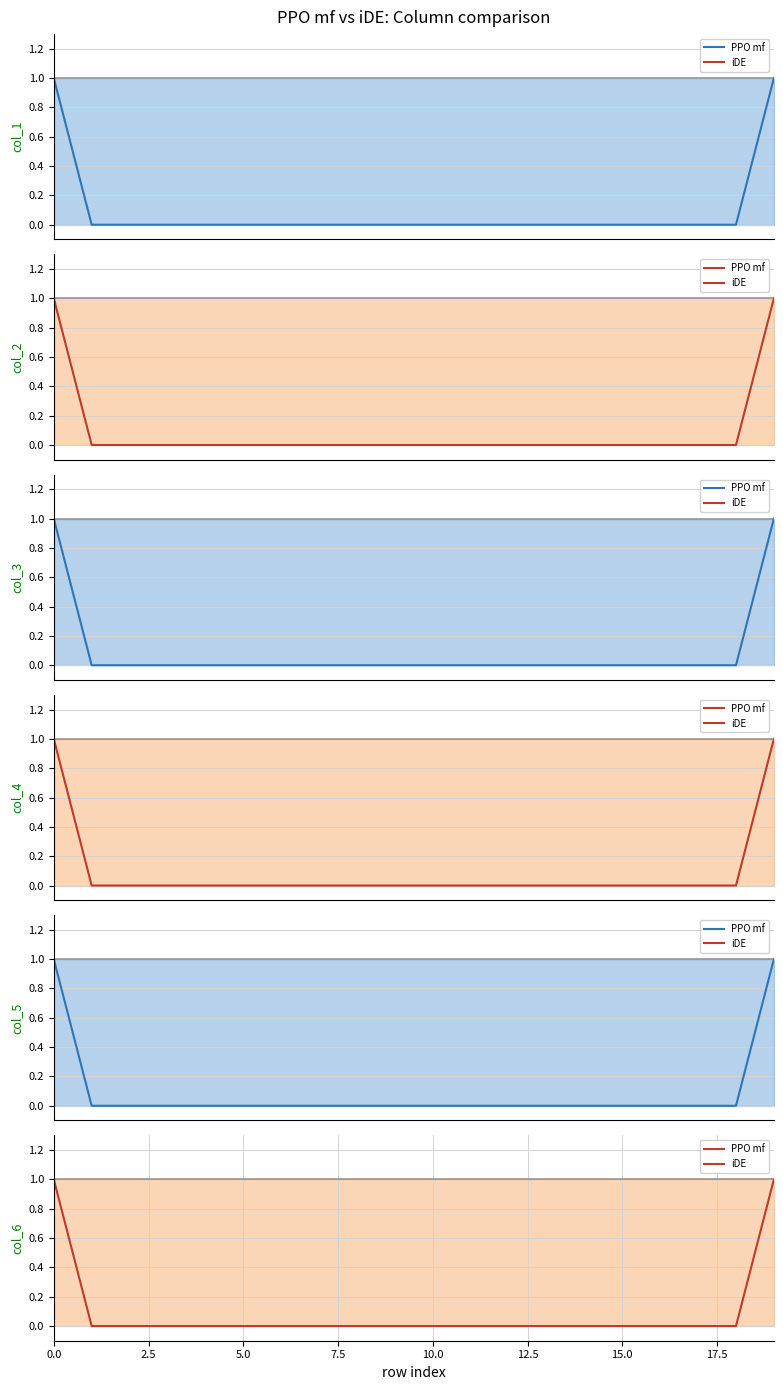

Which series has the widest spread of values?

PPO mf